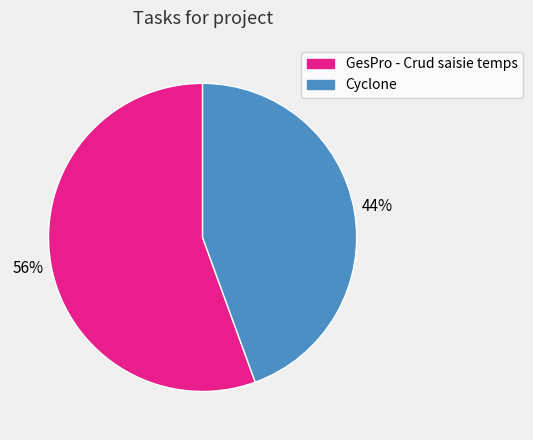

How many segments does this pie chart have?

2